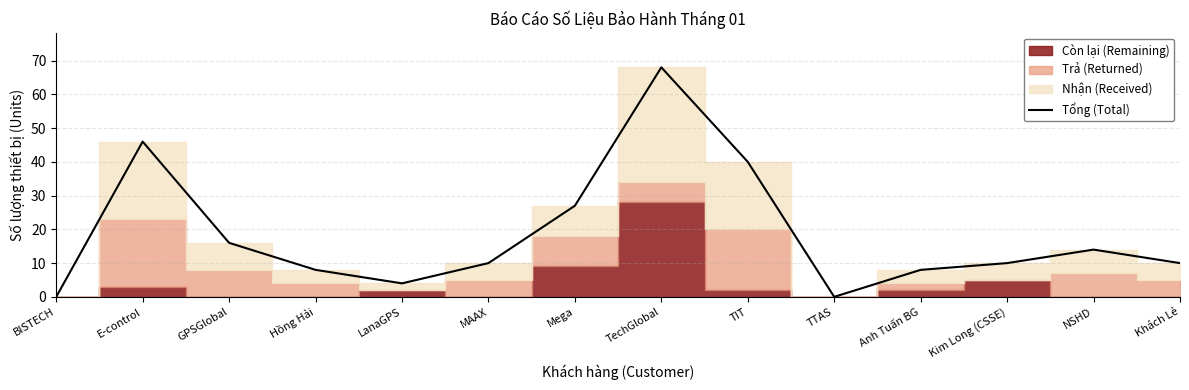

How many points are higher than both their immediate neighbors (excluding endpoints)?

3